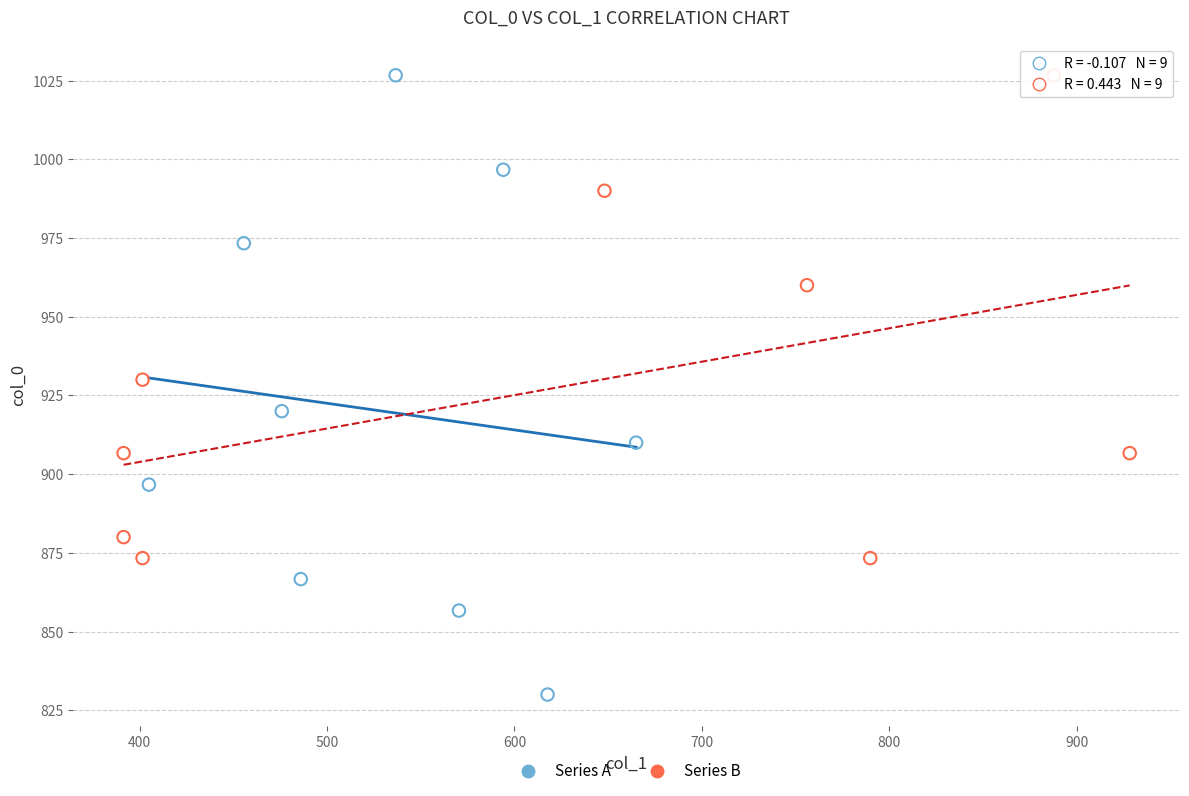

Which series has the widest spread of Y values?

Series A